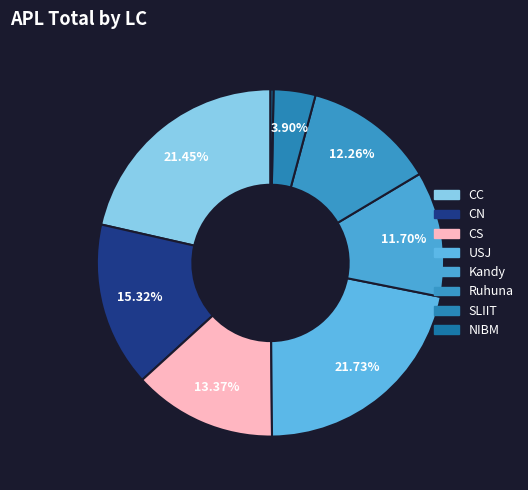

Which category has the biggest portion of the pie?

USJ